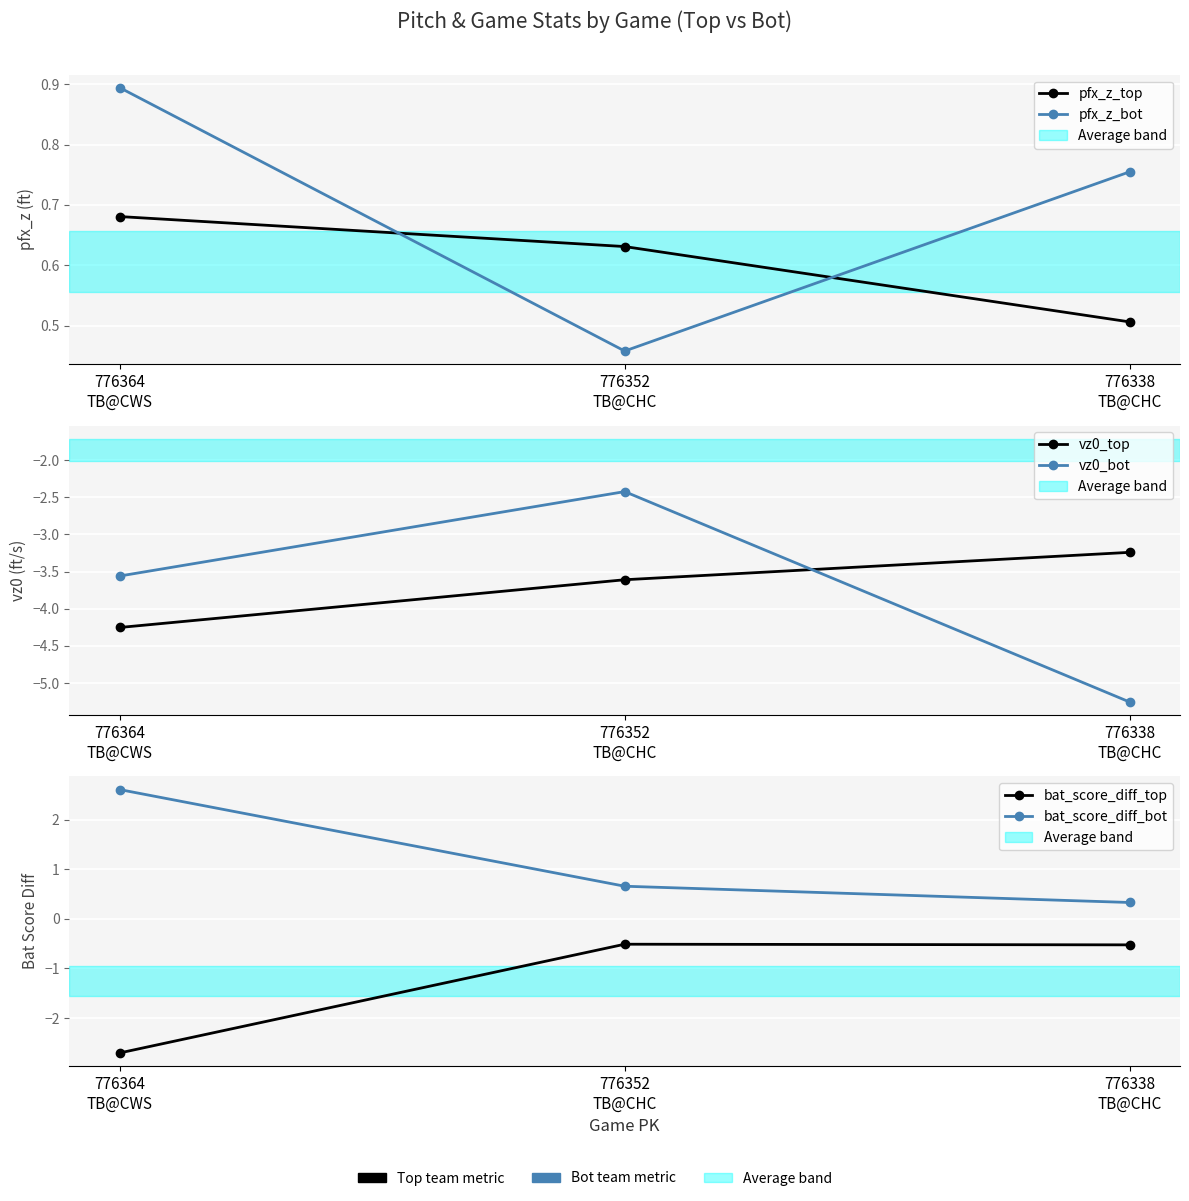

At which category is the sum across all series the highest?

776352
TB@CHC